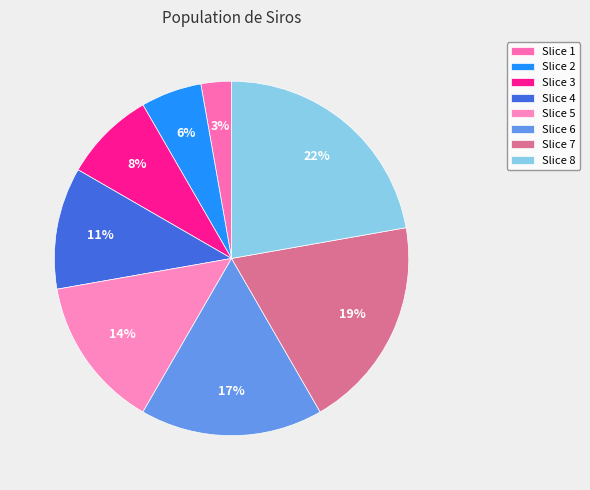

How many slices are in this pie chart?

8